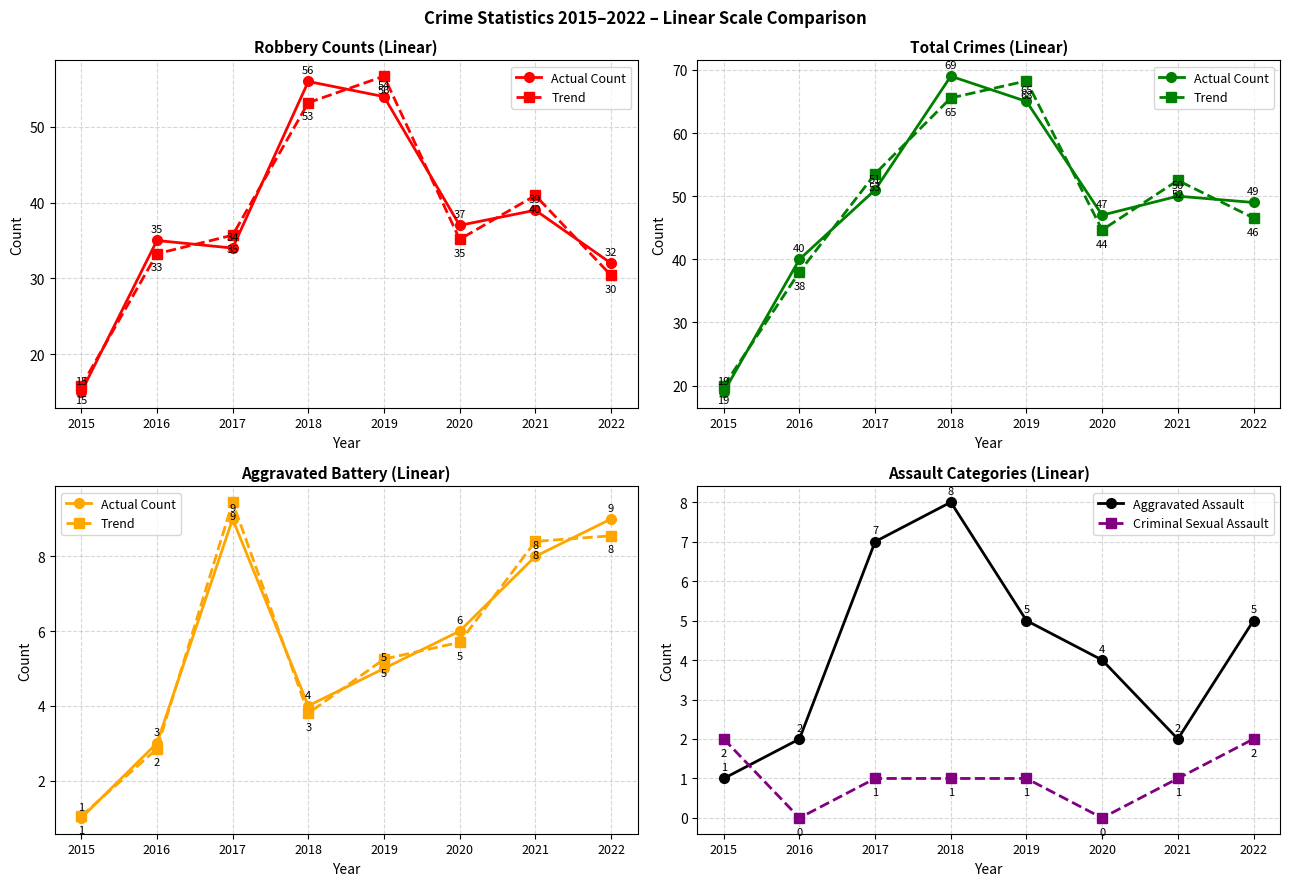

Which series changed the most between 2015 and 2016?

Actual Count